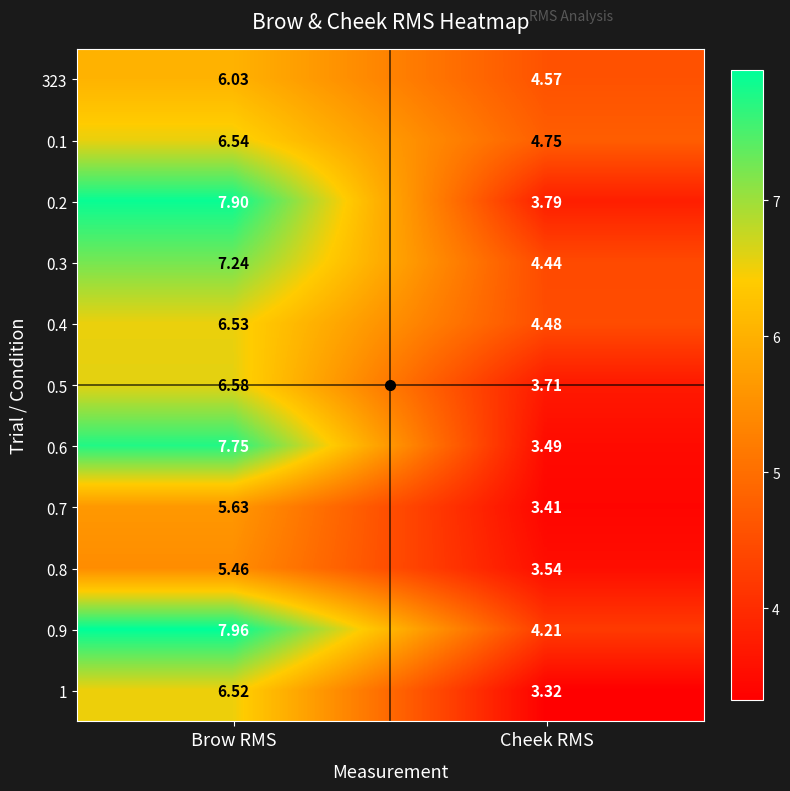

Which series has the largest total across all categories?

0.9